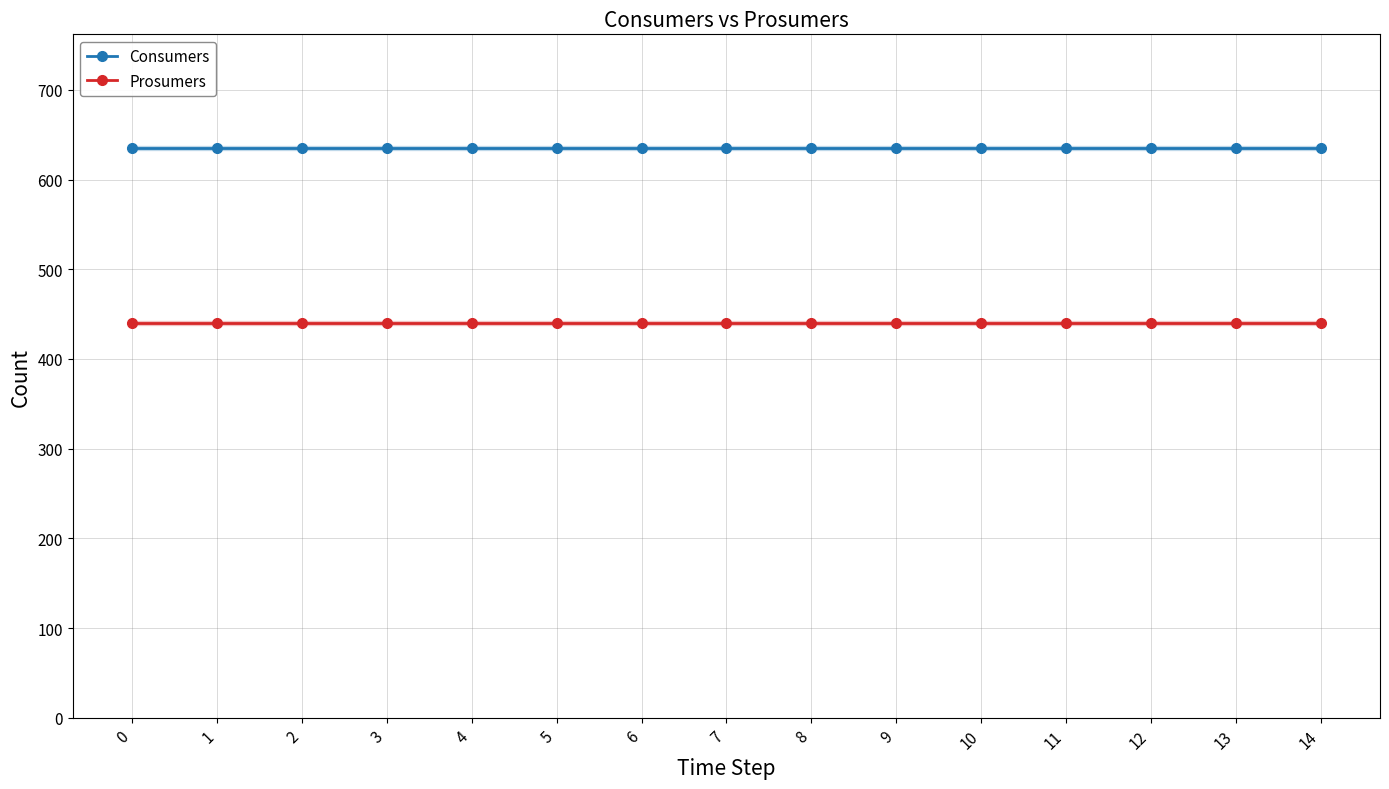

What is the minimum value shown in the chart?

440